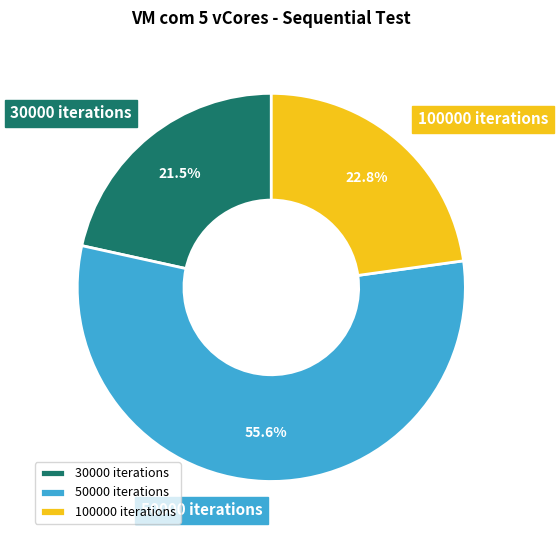

Rank the categories by value from highest to lowest.

50000 iterations, 100000 iterations, 30000 iterations